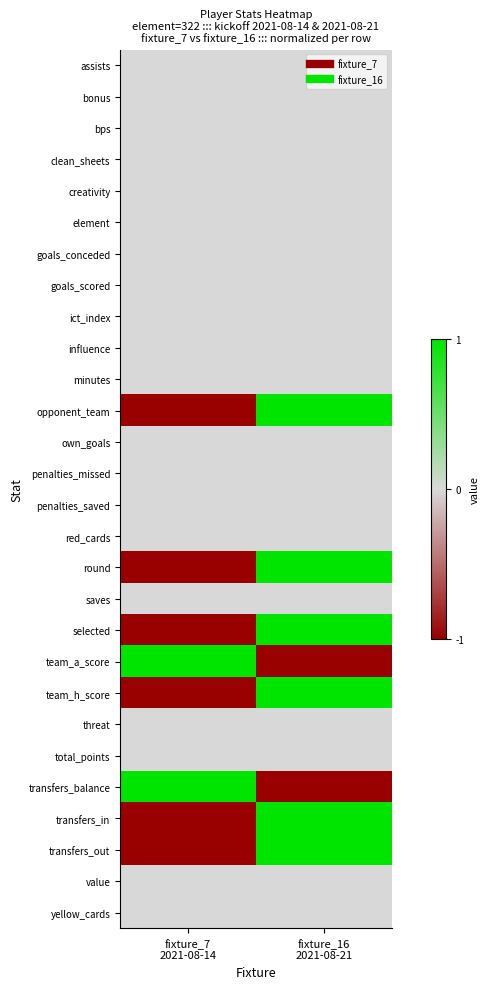

Reading left to right, extract all data points from this chart.

assists: fixture_7
2021-08-14=0	fixture_16
2021-08-21=0
bonus: fixture_7
2021-08-14=0	fixture_16
2021-08-21=0
bps: fixture_7
2021-08-14=0	fixture_16
2021-08-21=0
clean_sheets: fixture_7
2021-08-14=0	fixture_16
2021-08-21=0
creativity: fixture_7
2021-08-14=0	fixture_16
2021-08-21=0
element: fixture_7
2021-08-14=0	fixture_16
2021-08-21=0
goals_conceded: fixture_7
2021-08-14=0	fixture_16
2021-08-21=0
goals_scored: fixture_7
2021-08-14=0	fixture_16
2021-08-21=0
ict_index: fixture_7
2021-08-14=0	fixture_16
2021-08-21=0
influence: fixture_7
2021-08-14=0	fixture_16
2021-08-21=0
minutes: fixture_7
2021-08-14=0	fixture_16
2021-08-21=0
opponent_team: fixture_7
2021-08-14=-1	fixture_16
2021-08-21=1
own_goals: fixture_7
2021-08-14=0	fixture_16
2021-08-21=0
penalties_missed: fixture_7
2021-08-14=0	fixture_16
2021-08-21=0
penalties_saved: fixture_7
2021-08-14=0	fixture_16
2021-08-21=0
red_cards: fixture_7
2021-08-14=0	fixture_16
2021-08-21=0
round: fixture_7
2021-08-14=-1	fixture_16
2021-08-21=1
saves: fixture_7
2021-08-14=0	fixture_16
2021-08-21=0
selected: fixture_7
2021-08-14=-1	fixture_16
2021-08-21=1
team_a_score: fixture_7
2021-08-14=1	fixture_16
2021-08-21=-1
team_h_score: fixture_7
2021-08-14=-1	fixture_16
2021-08-21=1
threat: fixture_7
2021-08-14=0	fixture_16
2021-08-21=0
total_points: fixture_7
2021-08-14=0	fixture_16
2021-08-21=0
transfers_balance: fixture_7
2021-08-14=1	fixture_16
2021-08-21=-1
transfers_in: fixture_7
2021-08-14=-1	fixture_16
2021-08-21=1
transfers_out: fixture_7
2021-08-14=-1	fixture_16
2021-08-21=1
value: fixture_7
2021-08-14=0	fixture_16
2021-08-21=0
yellow_cards: fixture_7
2021-08-14=0	fixture_16
2021-08-21=0